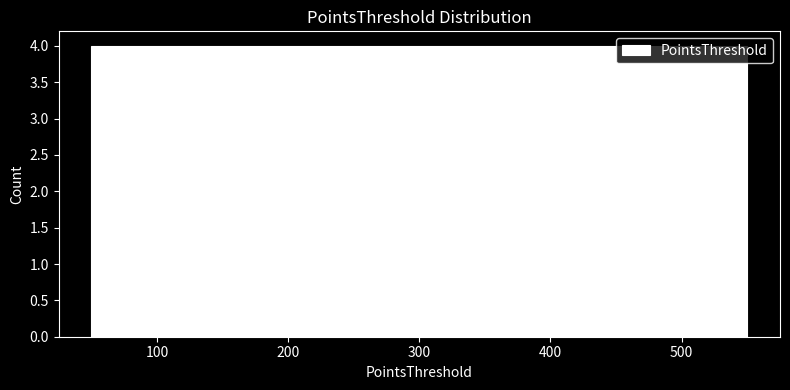

Reading left to right, list every bar in this chart as the range it spans on the x-axis followed by its height. The values are not printed on the chart, so give them approximately, as read against the axis.

50 to 150: 4
150 to 250: 4
250 to 350: 4
350 to 450: 4
450 to 550: 4